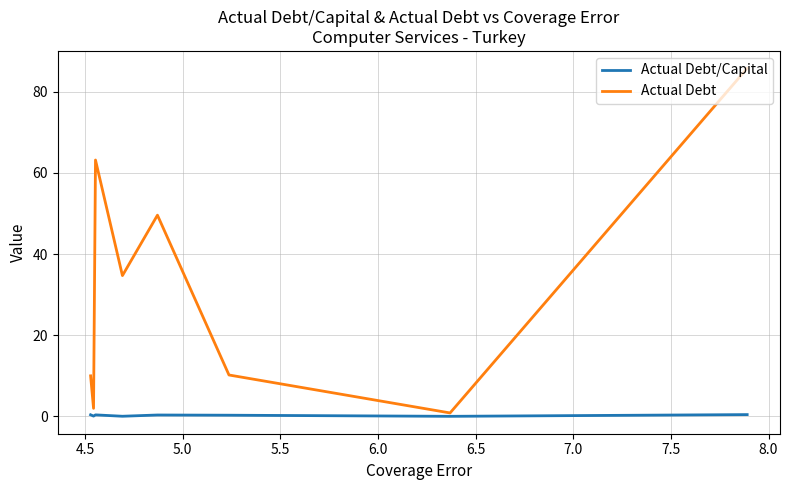

Count the number of categories in the chart.

8